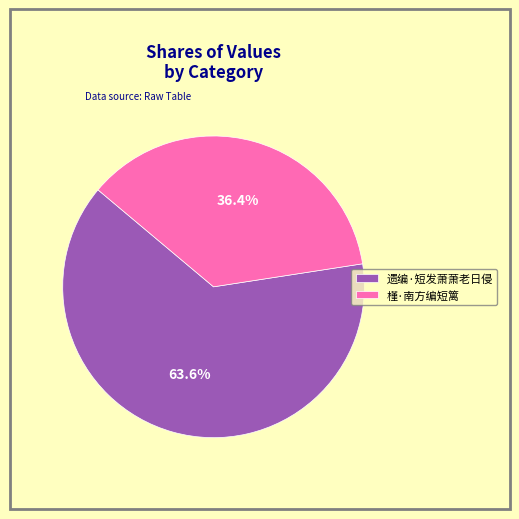

What percentage is NOT represented by 遗编·短发萧萧老日侵?

36.4%